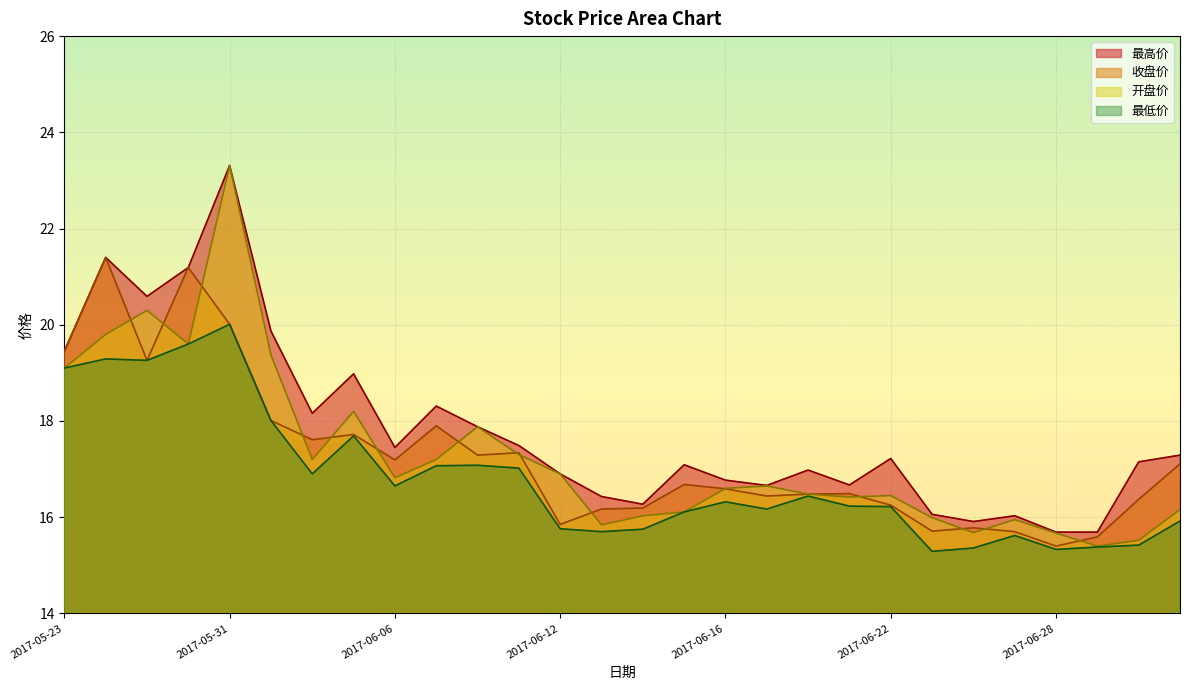

Is the value of 收盘价 at 2017-06-12 greater than the value of 最高价 at 2017-06-26?

No